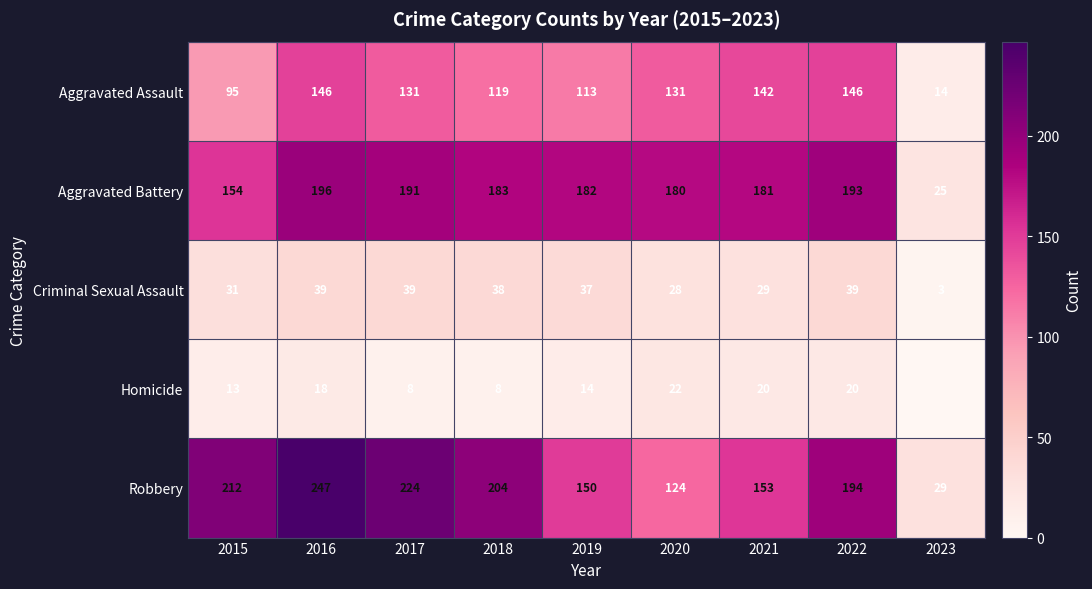

At which category is the sum across all series the highest?

2016